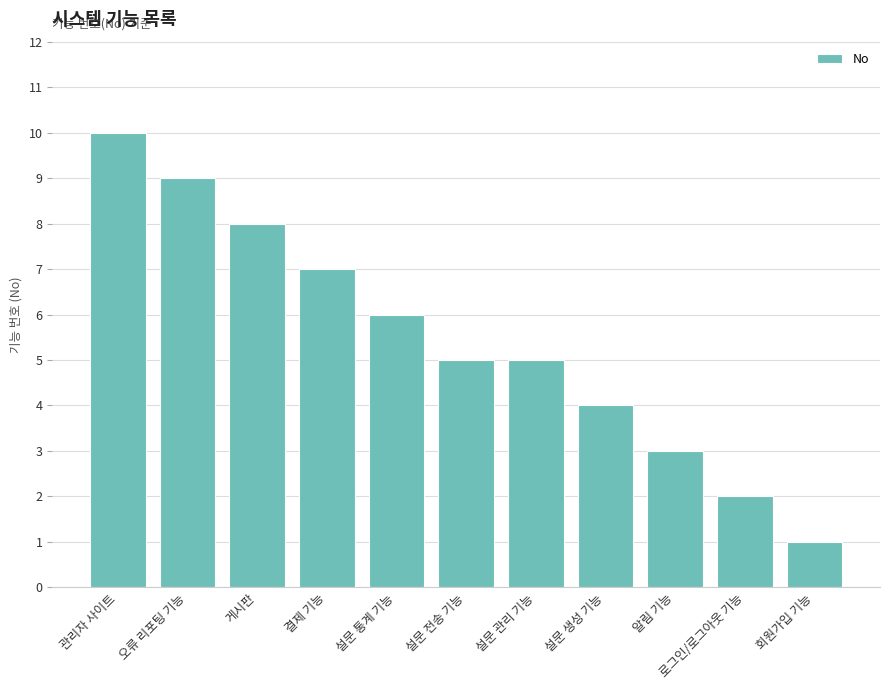

Count the values in the range 3 to 8.

7